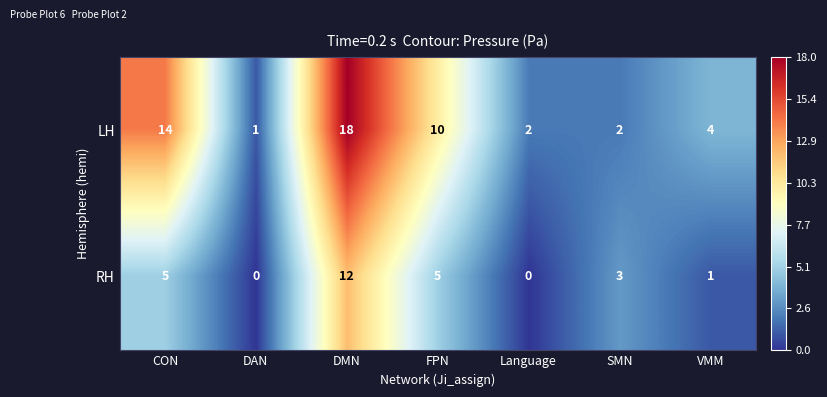

Rank the series at DAN from highest to lowest value.

LH, RH